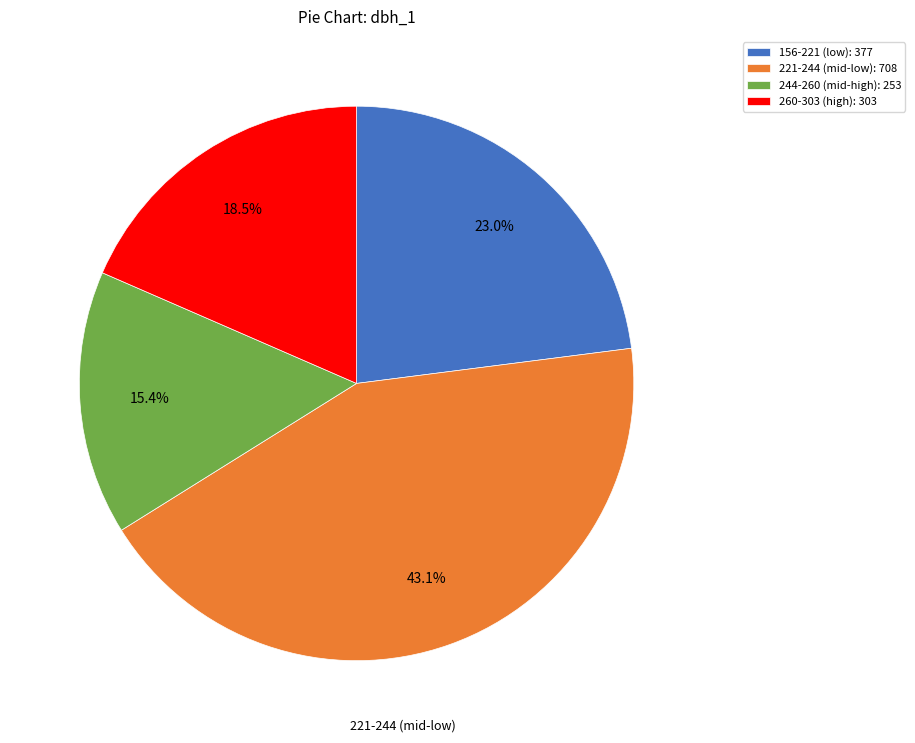

Which has a higher value, 244-260 (mid-high): 253 or 221-244 (mid-low): 708?

221-244 (mid-low): 708